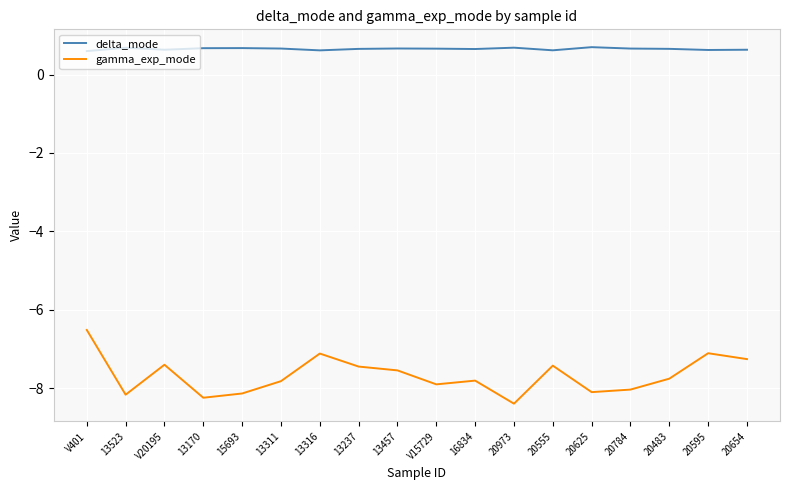

True or false: delta_mode and gamma_exp_mode intersect in this chart.

False